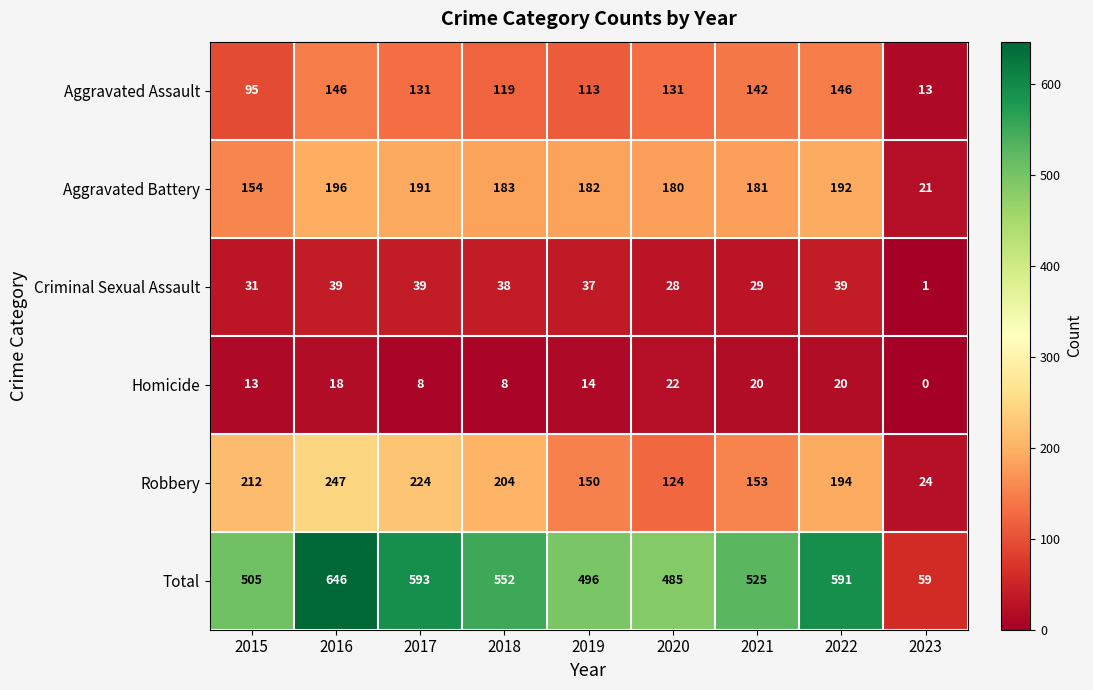

At how many categories does at least one series exceed 365?

8